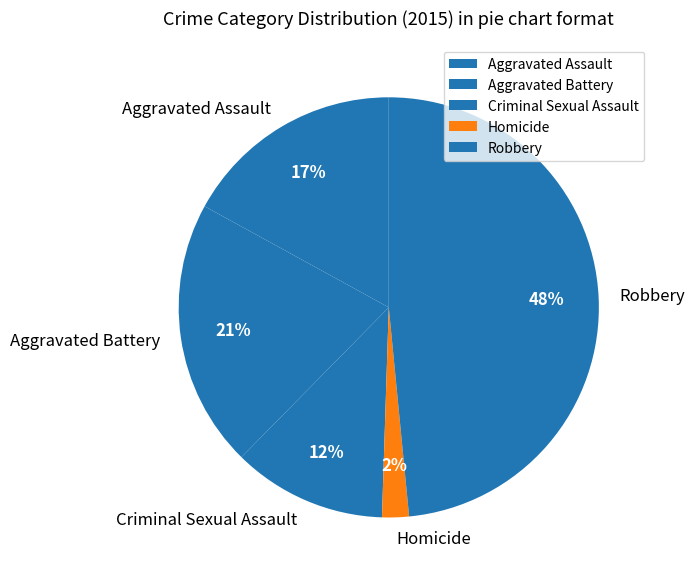

To the nearest percent, what is the combined percentage of Homicide and Aggravated Assault?

19%